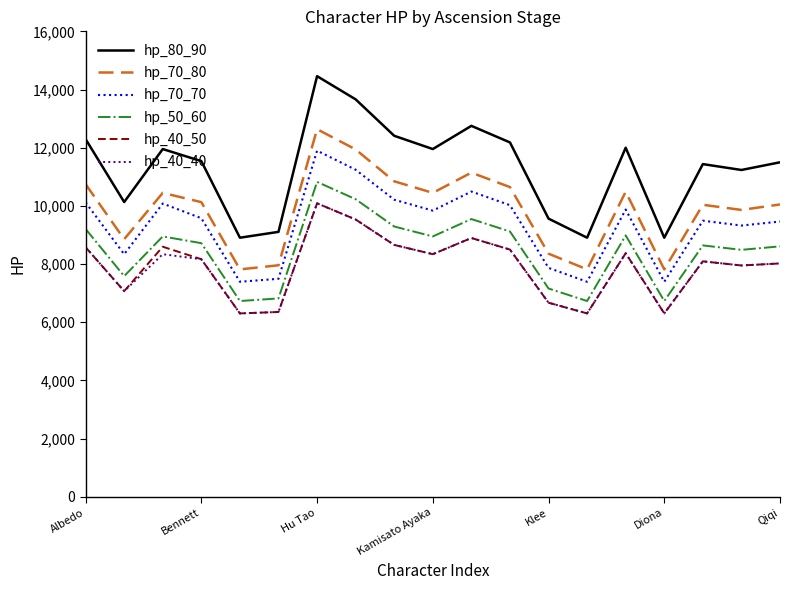

What is the minimum value shown in the chart?

6305